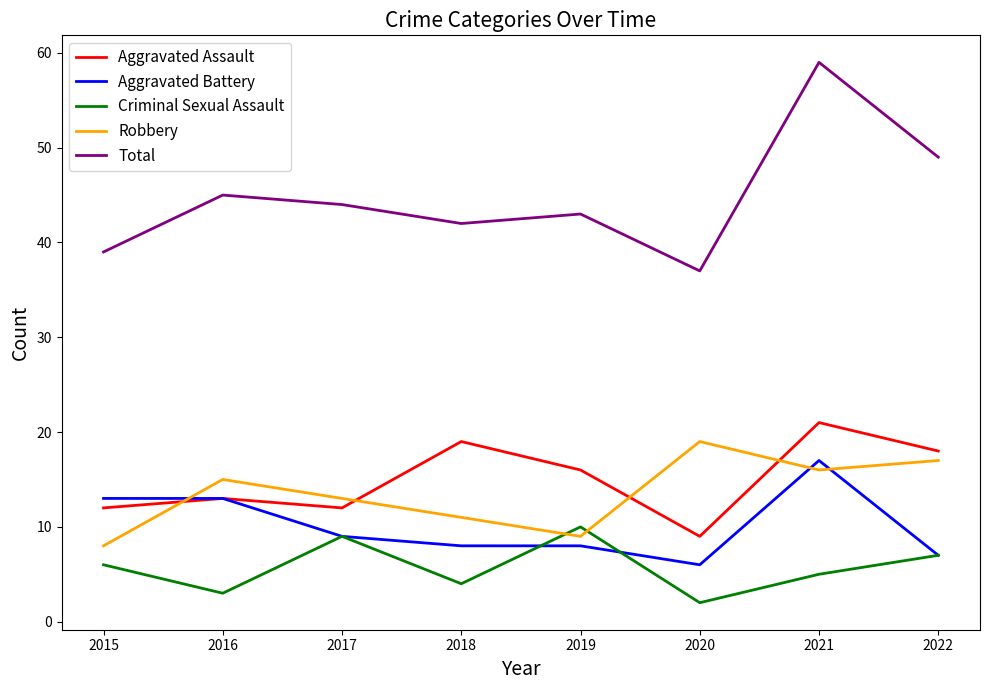

Which series has the widest spread of values?

Total